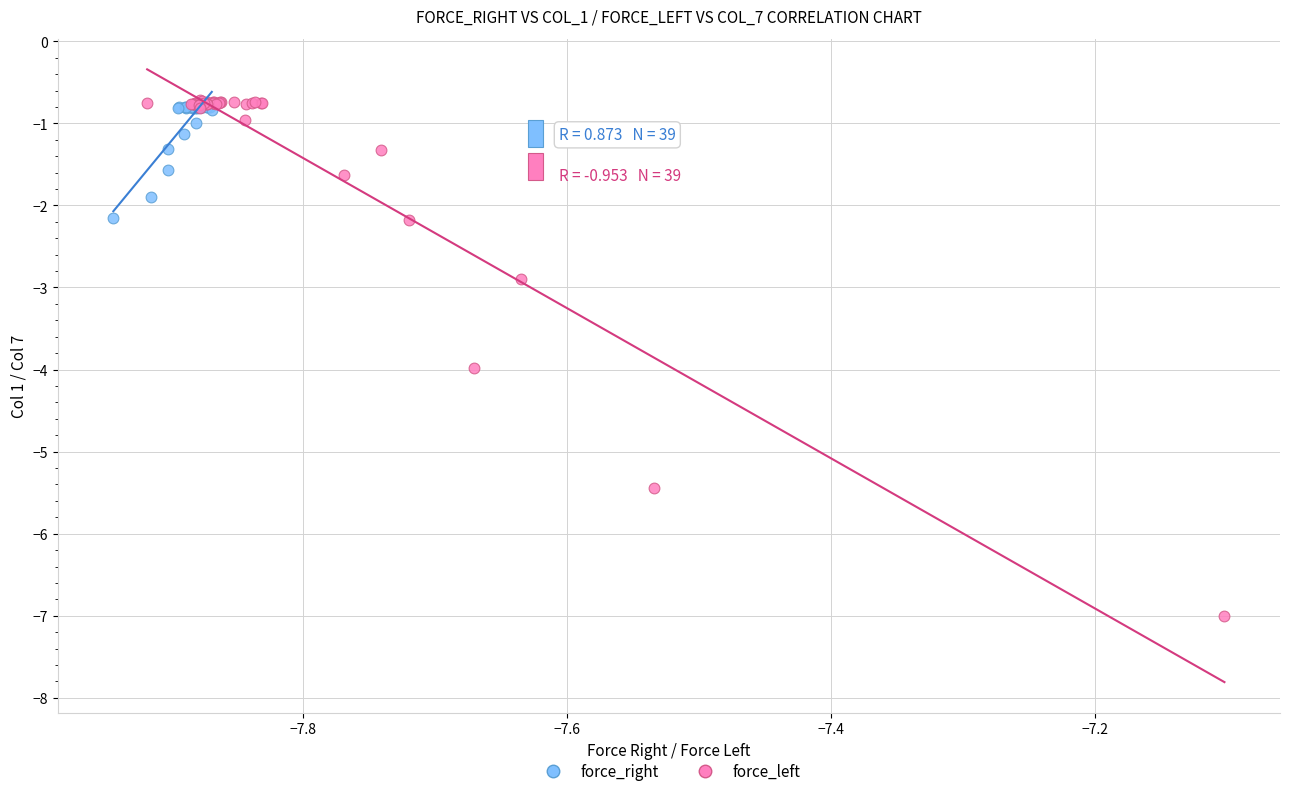

What are all the series names shown in the legend?

force_right, force_left